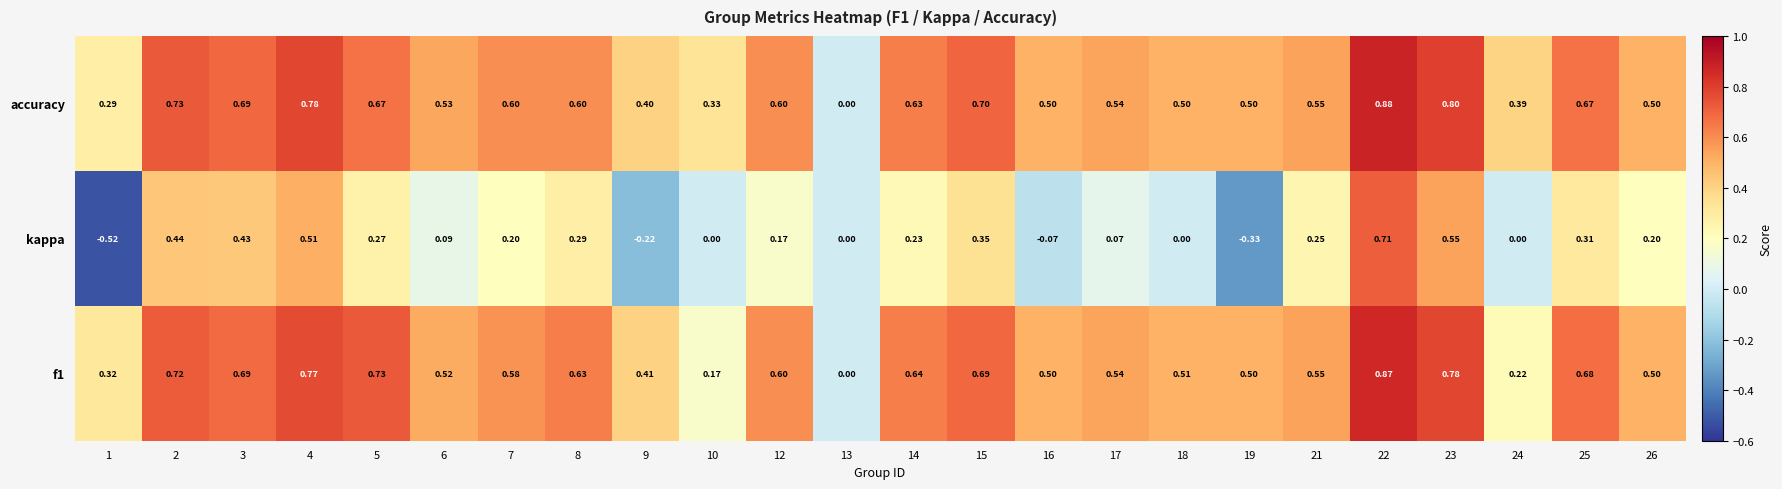

Which series has the widest spread of values?

kappa